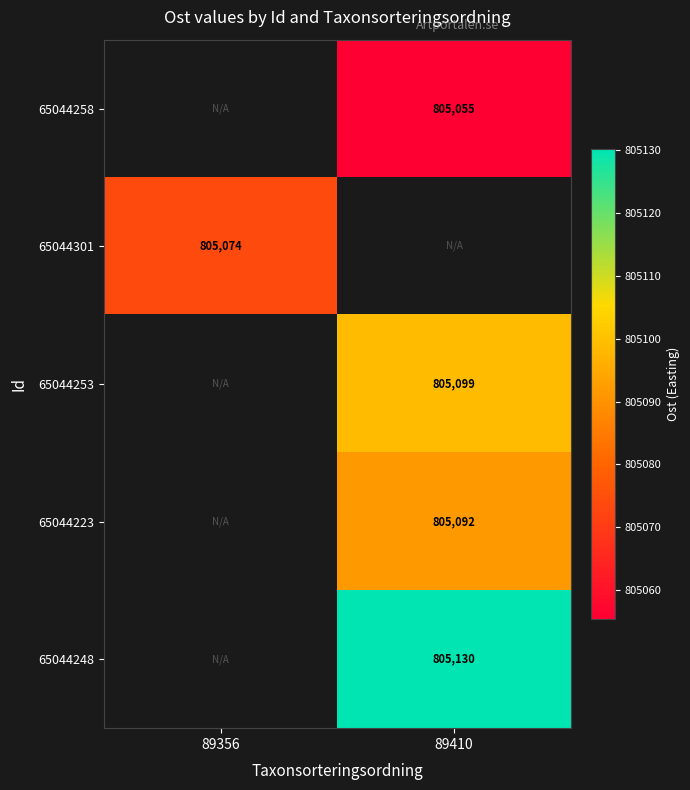

List the labels in order of 65044258 value, smallest first.

89356, 89410